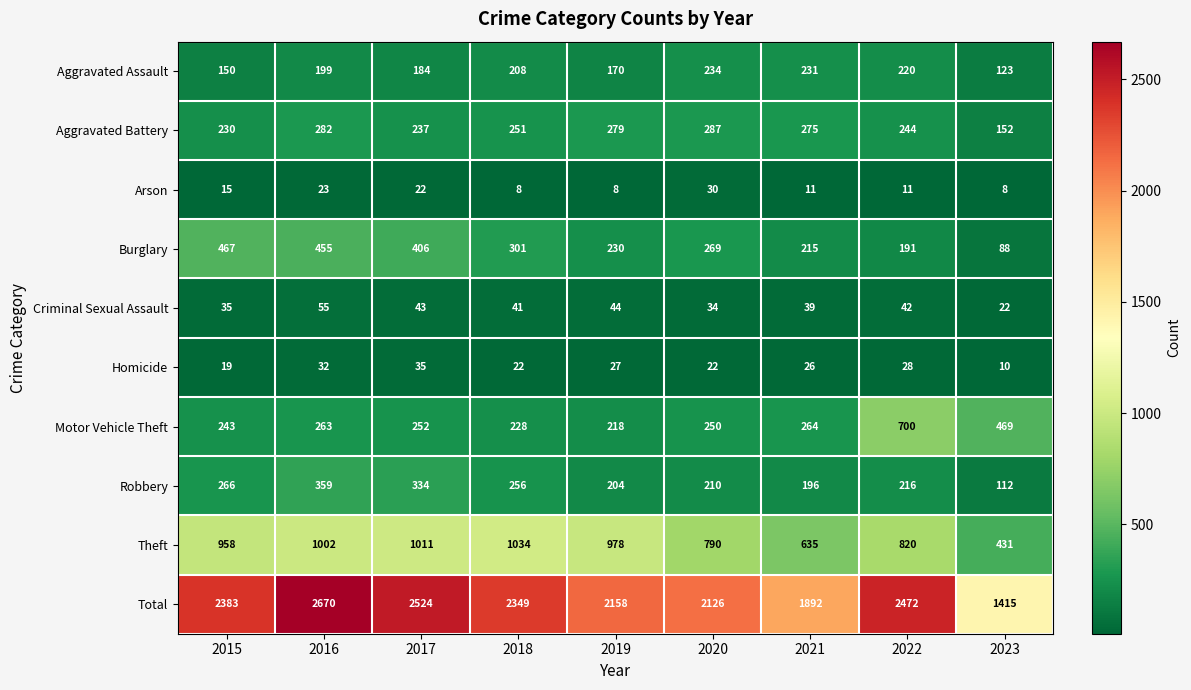

What is the sum of the Aggravated Battery values at 2022 and 2020?

531